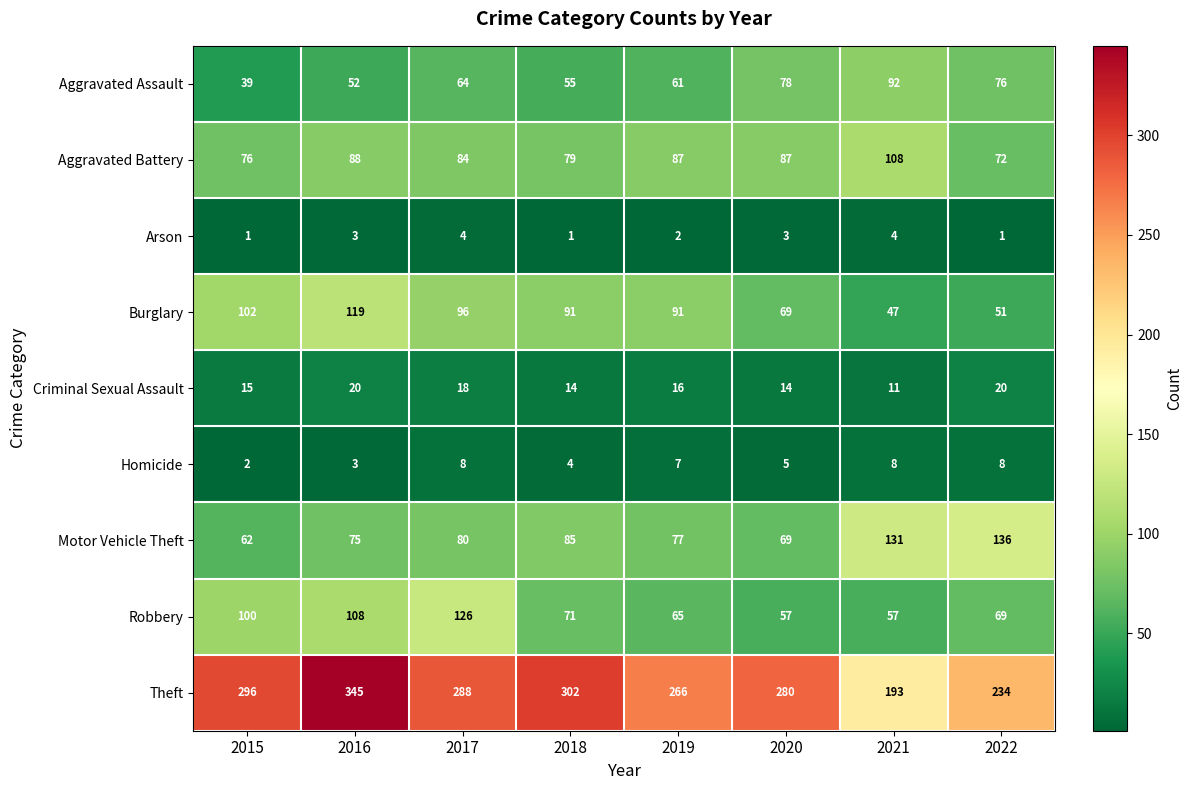

At 2017, list the series in order from largest to smallest.

Theft, Robbery, Burglary, Aggravated Battery, Motor Vehicle Theft, Aggravated Assault, Criminal Sexual Assault, Homicide, Arson